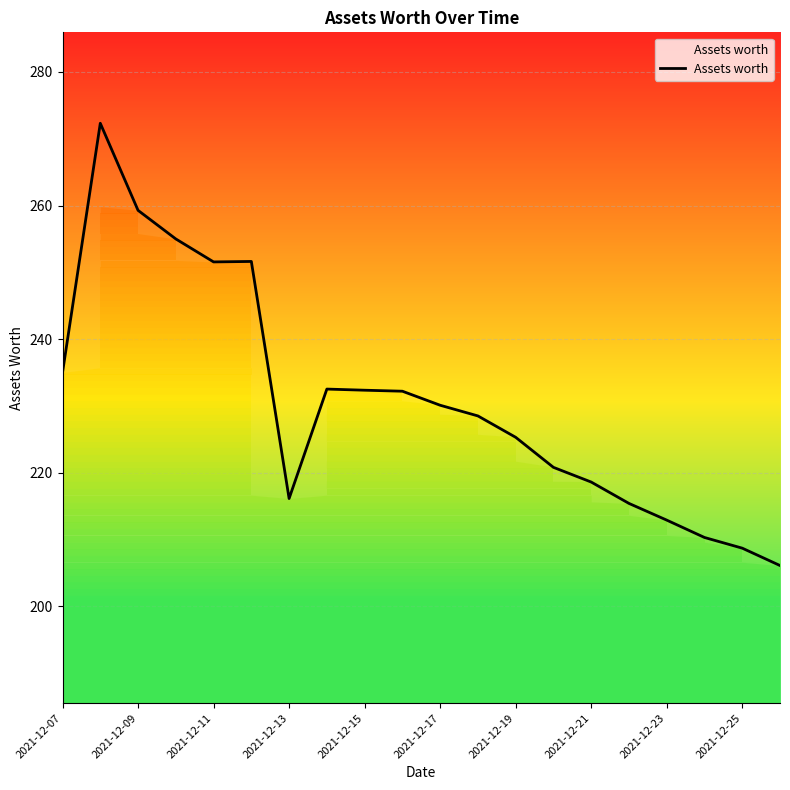

Does the chart display data point markers on the line(s)?

No